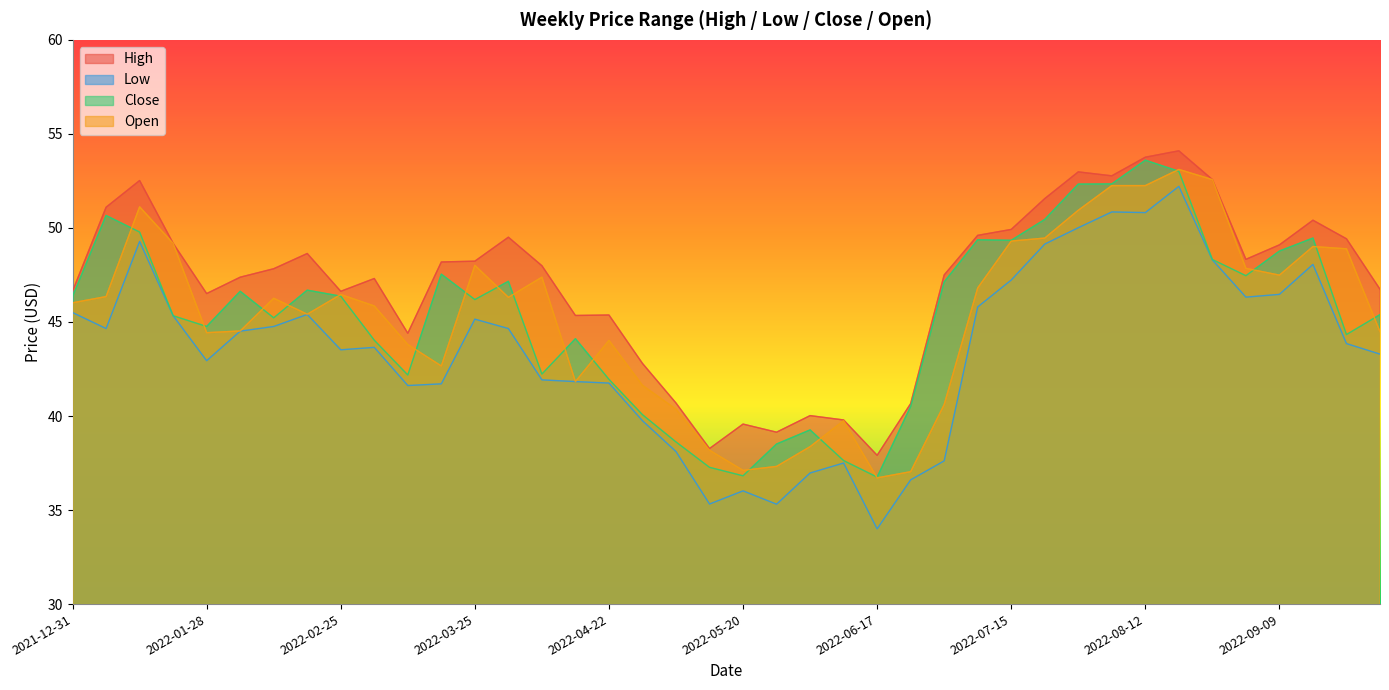

In Close, how many points are lower than both neighbors (excluding endpoints)?

10